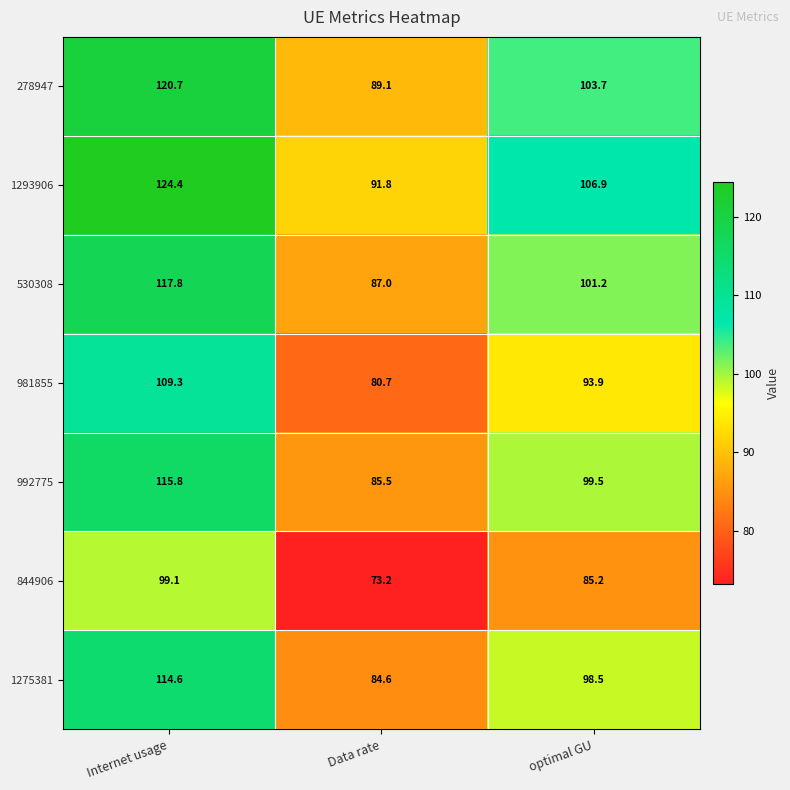

Is it true that 981855 equals 150.8 at Internet usage?

False